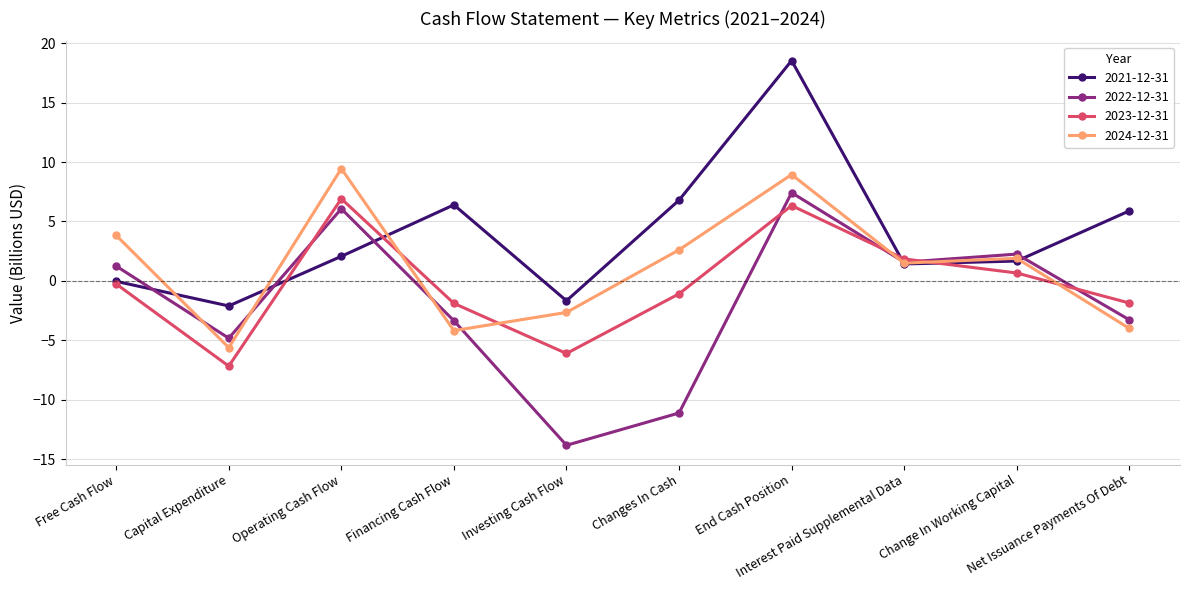

List the series in order of their peak value, lowest first.

2023-12-31, 2022-12-31, 2024-12-31, 2021-12-31